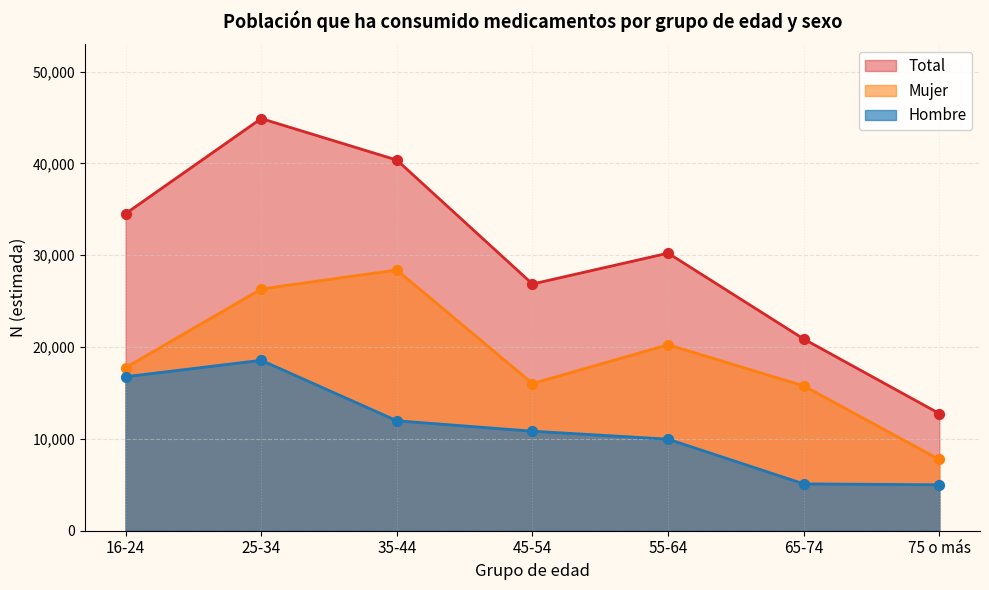

At which category is the sum across all series the highest?

25-34